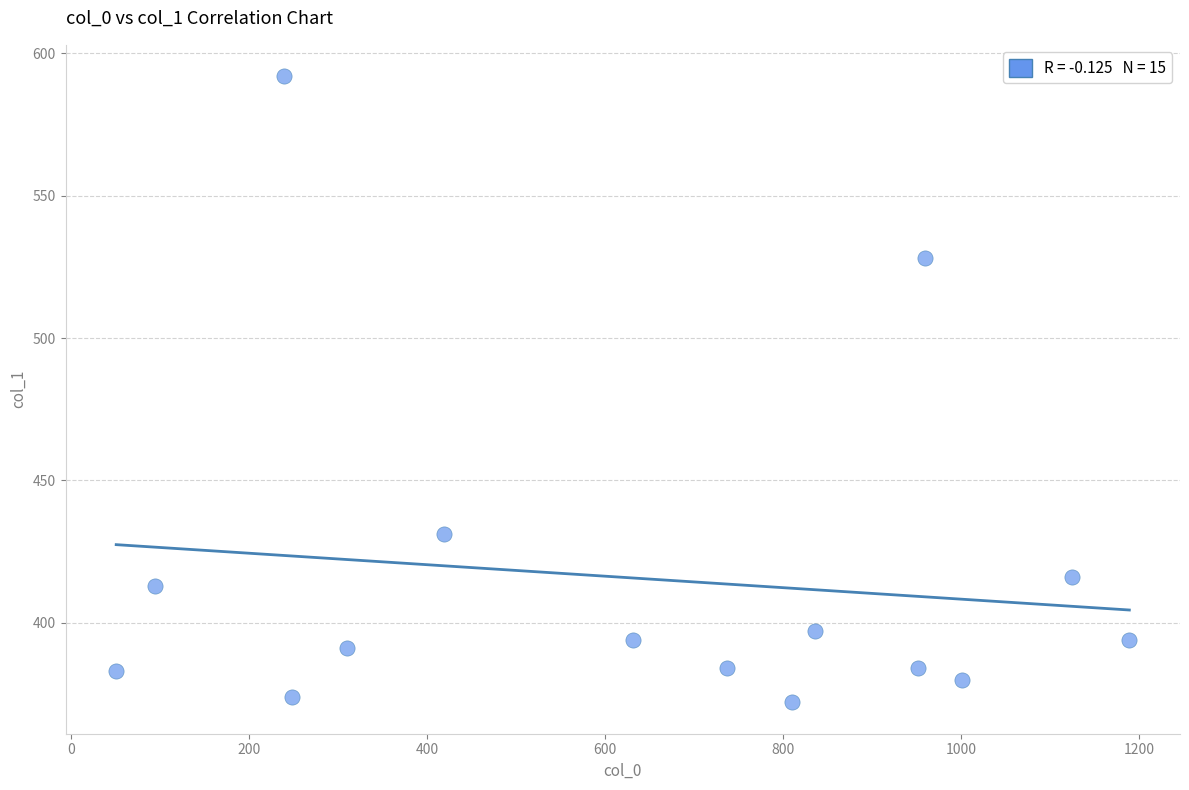

What Y value in the scatter plot is closest to 482?

528